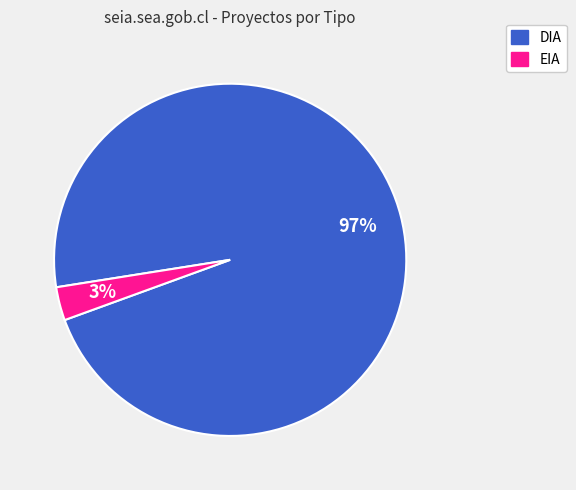

Which category has the smallest portion of the pie?

EIA